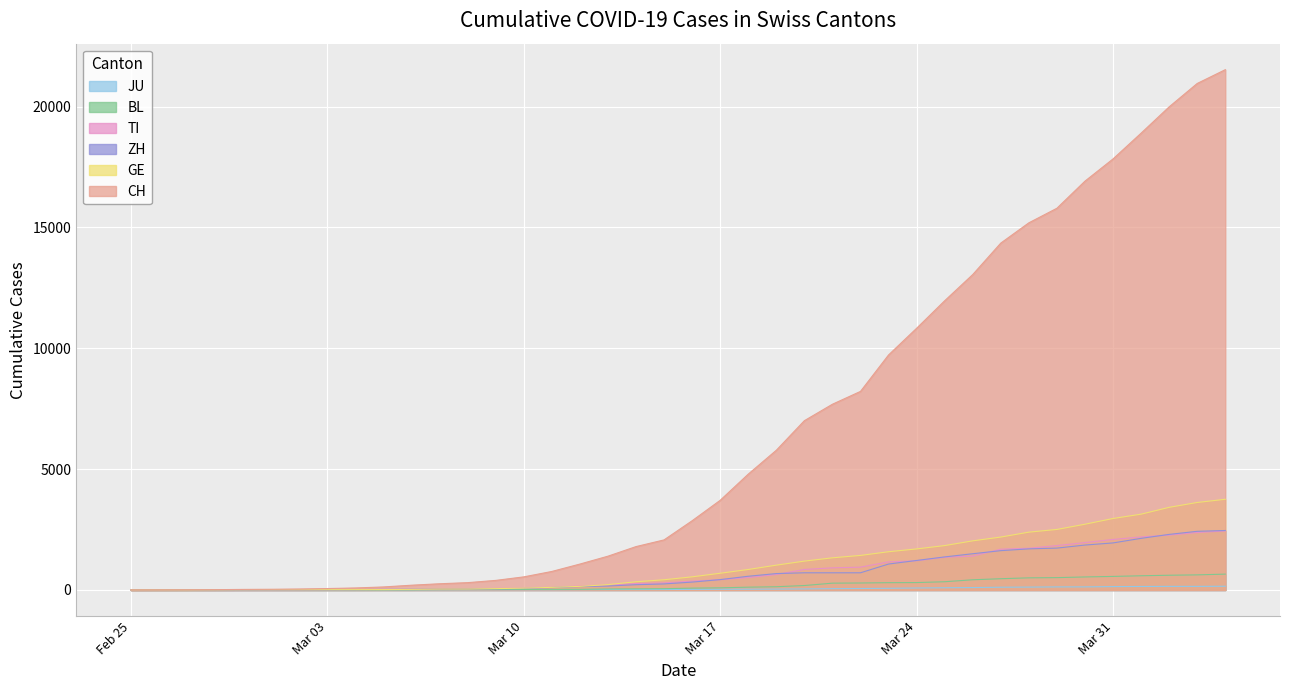

Reading left to right, transcribe all the data shown in this chart.

CH: 0	2	6	13	23	29	40	59	83	125	197	257	303	396	542	766	1072	1398	1795	2072	2864	3710	4793	5781	7005	7686	8217	9725	10829	11968	13052	14354	15193	15796	16918	17837	18903	19992	20960	21530
GE: 0	1	1	4	8	9	10	13	14	17	25	38	40	56	76	109	150	222	340	423	544	692	848	1027	1194	1331	1430	1582	1699	1837	2033	2190	2393	2505	2721	2958	3137	3420	3621	3753
ZH: 0	0	2	2	6	7	10	13	15	23	29	34	40	49	62	101	140	163	218	250	326	429	568	679	711	711	711	1073	1221	1368	1500	1627	1701	1733	1859	1947	2136	2300	2428	2461
TI: 0	1	1	1	2	2	4	8	13	25	28	41	49	61	75	108	163	206	265	293	368	426	511	638	849	916	945	1162	1209	1354	1401	1688	1727	1837	1962	2091	2195	2271	2377	2442
BL: 0	0	0	1	2	2	2	2	2	6	6	15	19	20	22	26	26	42	47	54	76	89	116	134	184	282	289	302	306	341	422	466	502	511	539	561	588	610	625	656
JU: 0	0	1	1	1	1	1	2	2	4	4	5	5	7	7	7	12	17	18	19	25	29	32	36	44	54	61	69	82	92	100	114	119	127	128	140	145	149	149	154